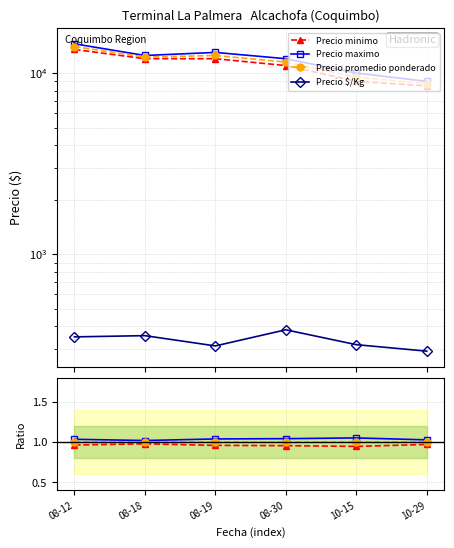

What is the label of the 3rd point from the right?

08-30